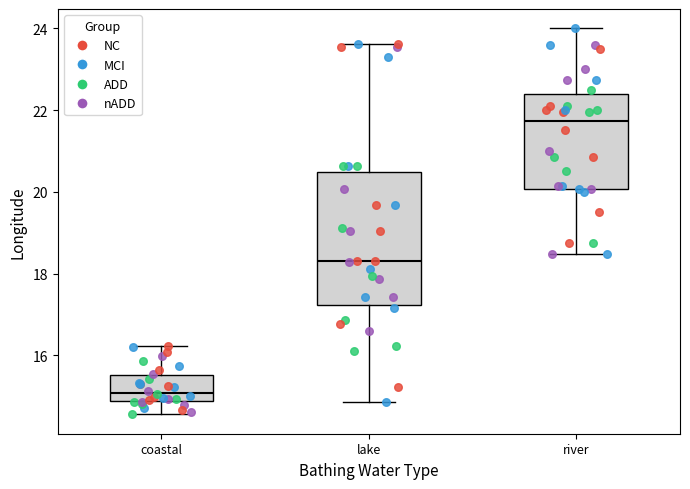

Which box is the tallest, from its lower edge to its upper edge?

lake